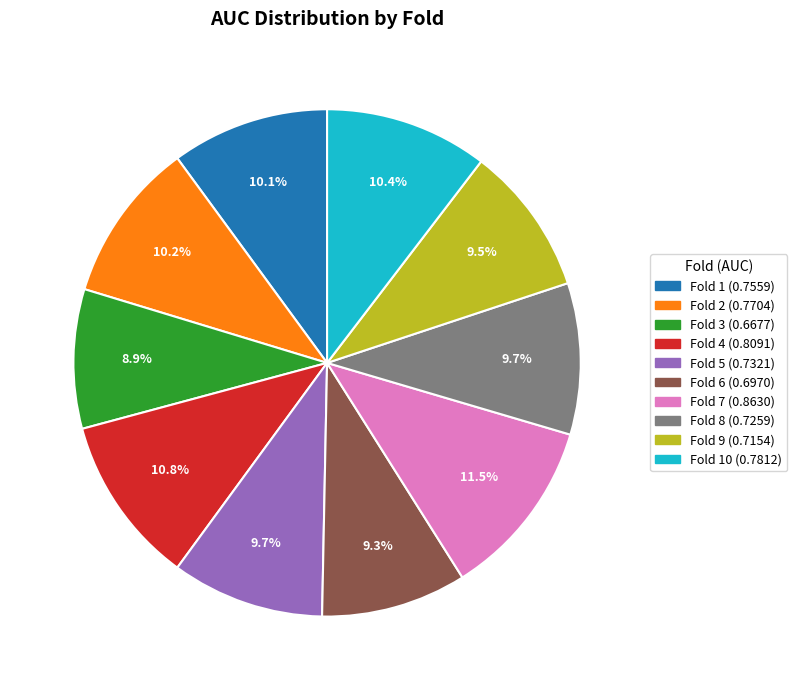

Does any single category account for the majority?

No